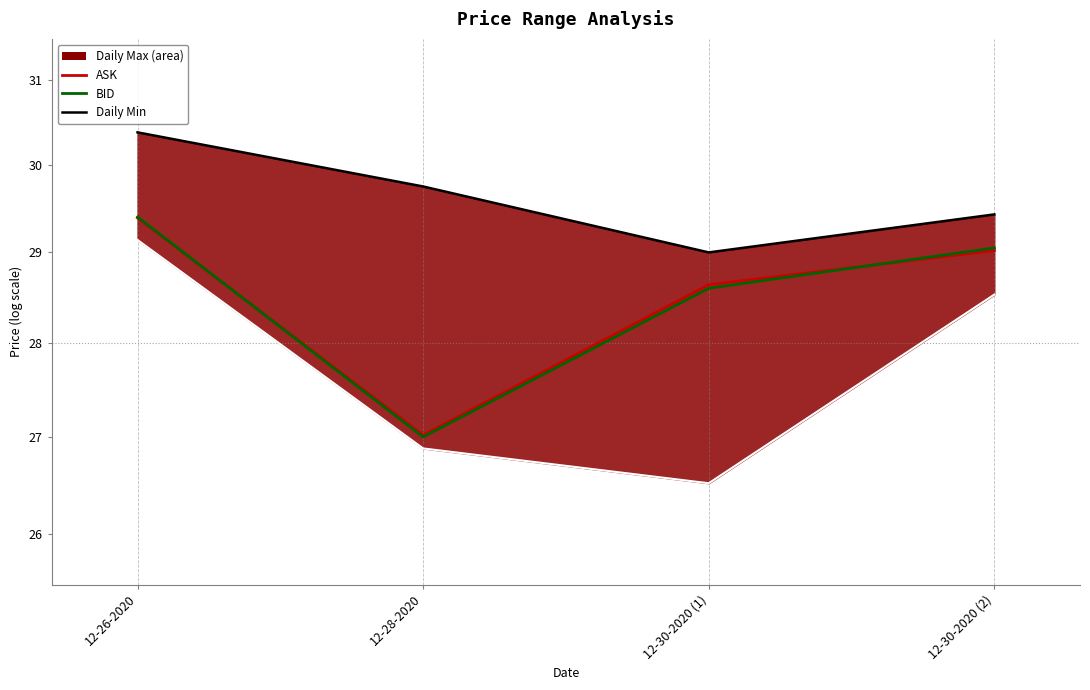

Which series changed the most between 12-26-2020 and 12-30-2020 (2)?

Daily Min